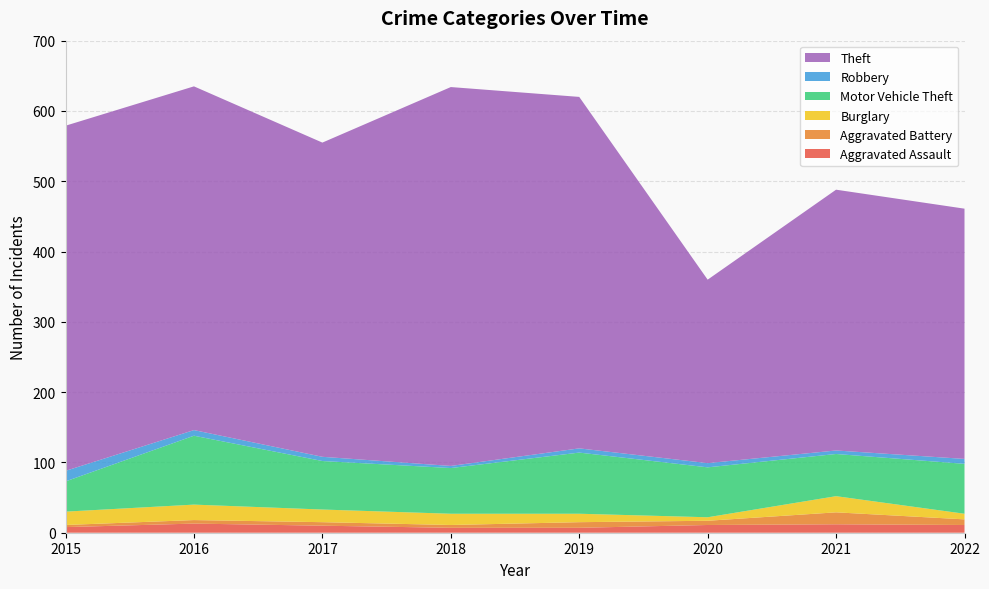

Reading left to right, extract all data points from this chart.

Aggravated Assault: 8	13	10	7	7	11	12	11
Aggravated Battery: 3	5	5	4	8	6	17	8
Burglary: 19	22	18	16	12	5	23	8
Motor Vehicle Theft: 43	98	69	65	87	71	60	71
Robbery: 15	8	6	3	6	6	5	7
Theft: 491	489	447	539	500	261	371	356